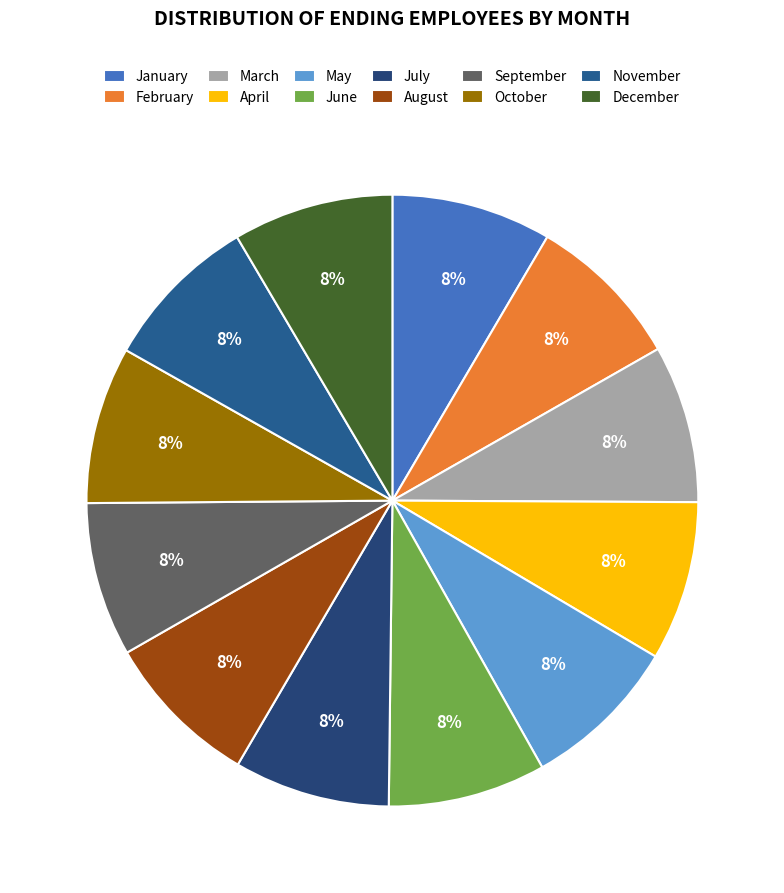

What percentage is the February slice, to the nearest percent?

8%